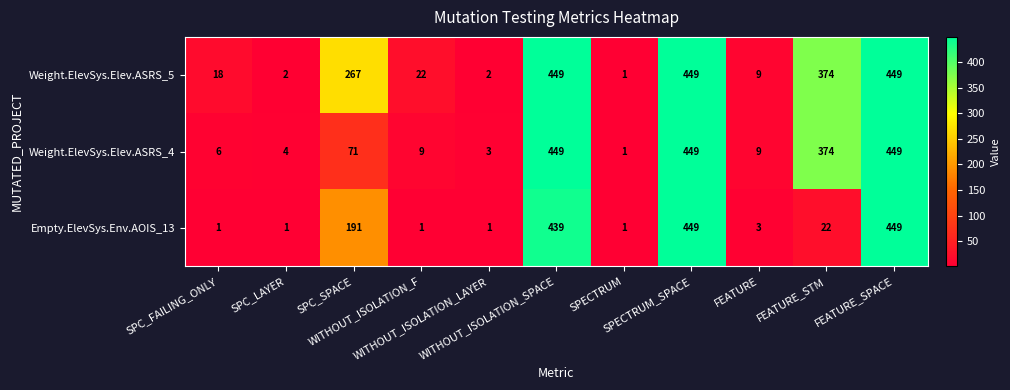

At how many categories does at least one series exceed 386?

3